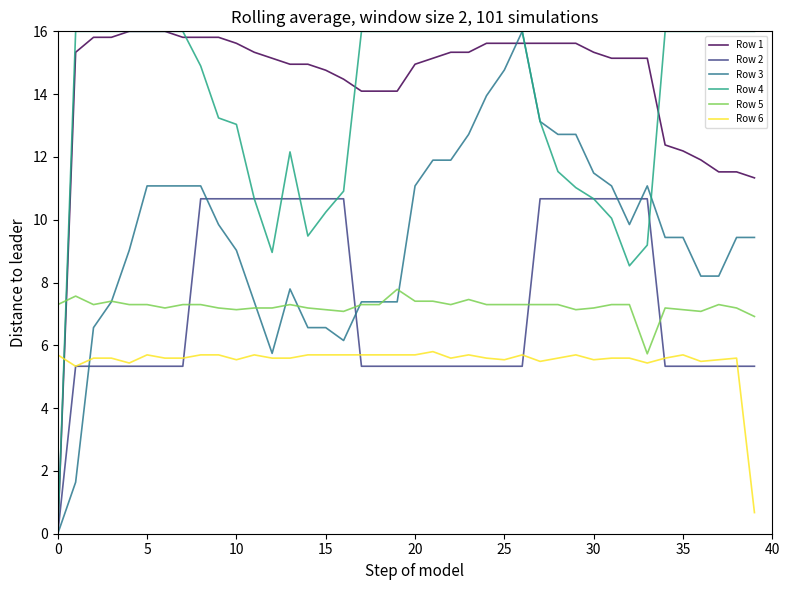

Which series has the largest total across all categories?

Row 1